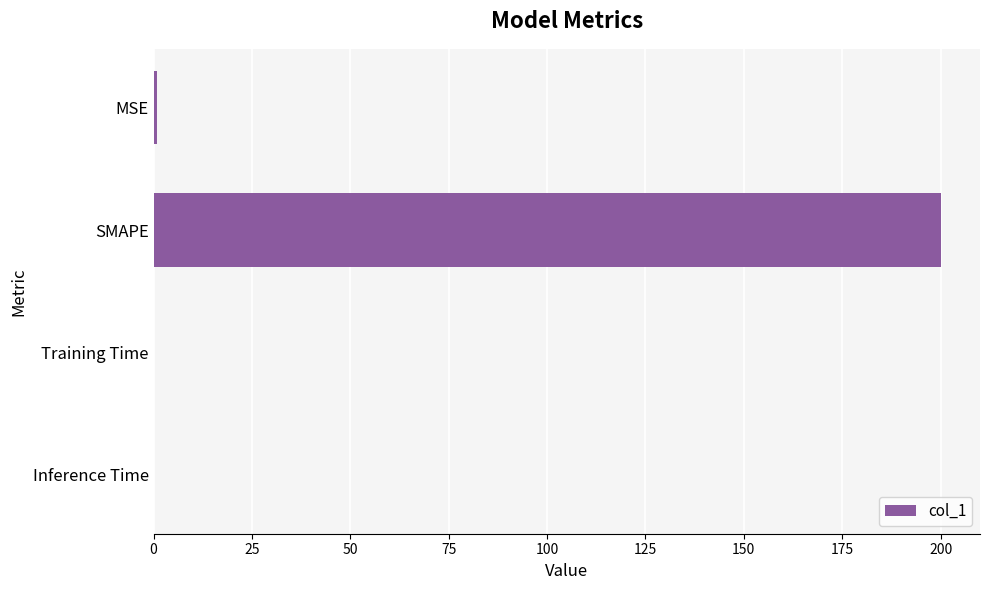

Which has a higher value, MSE or SMAPE?

SMAPE